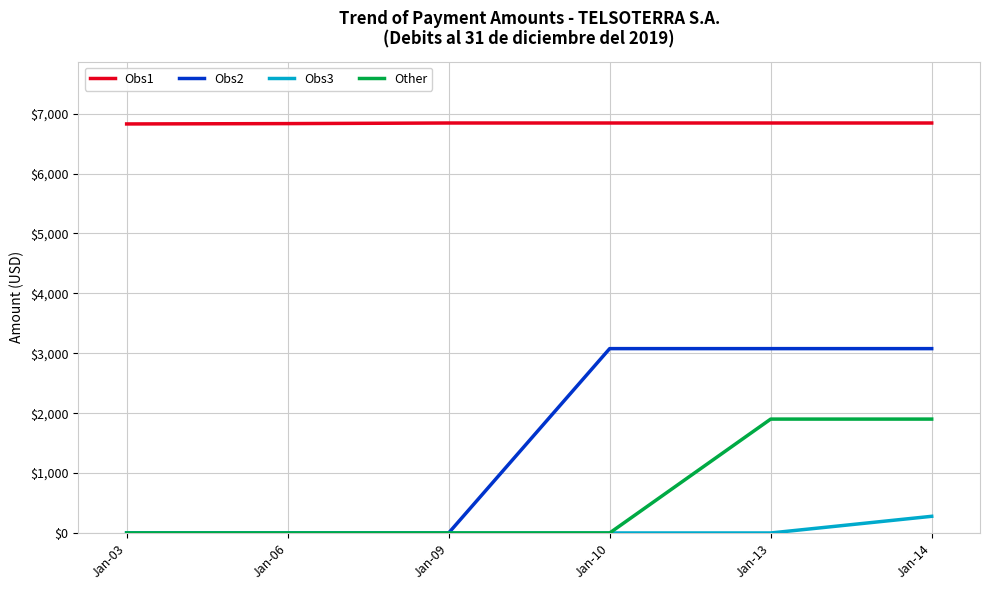

True or false: Other and Obs1 intersect in this chart.

False